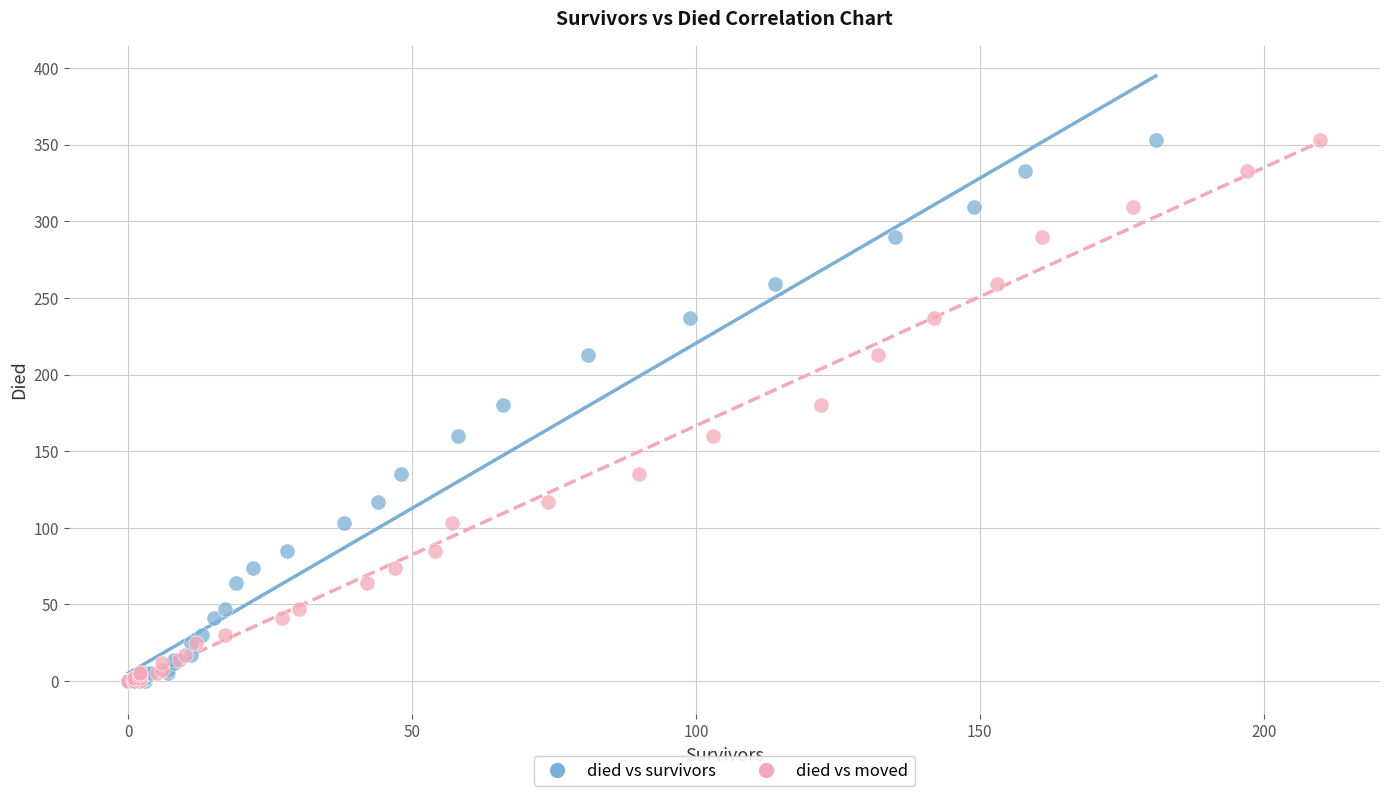

What are all the series names shown in the legend?

died vs survivors, died vs moved